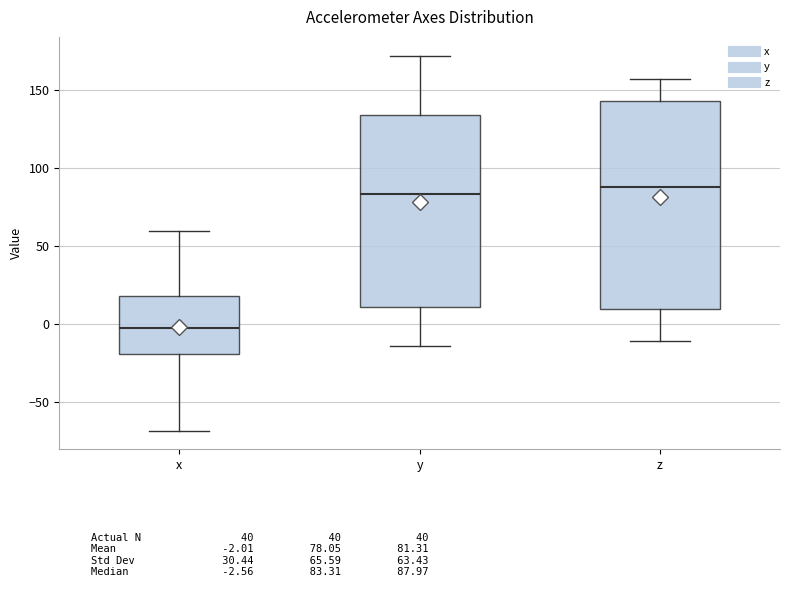

Where is the lower edge of the box for y on the y-axis? The values are not printed on the chart, so give them approximately, as read against the axis.

10